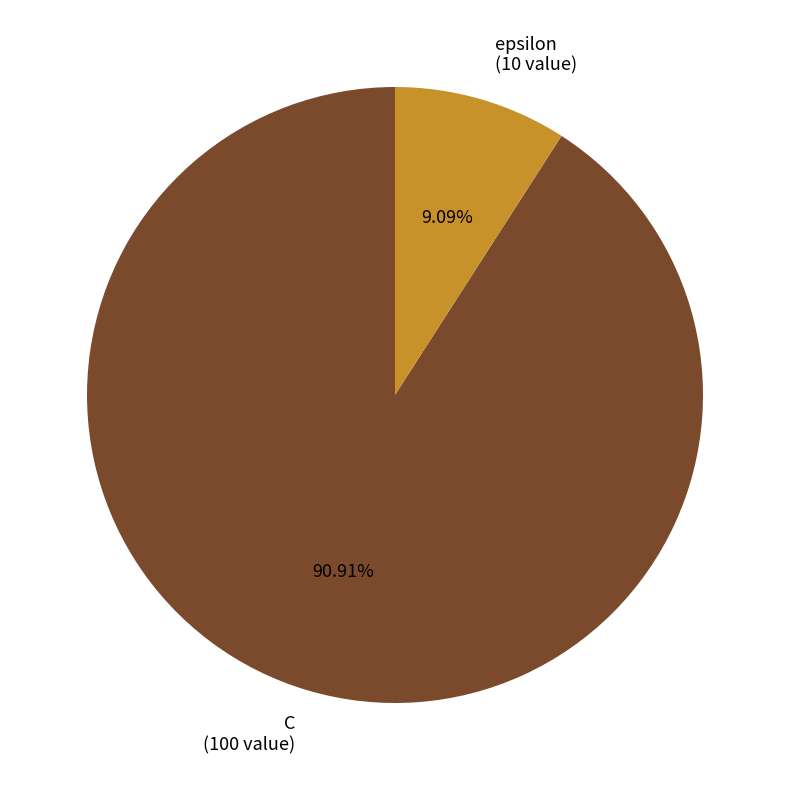

What percentage do epsilon and C together represent?

100.0%